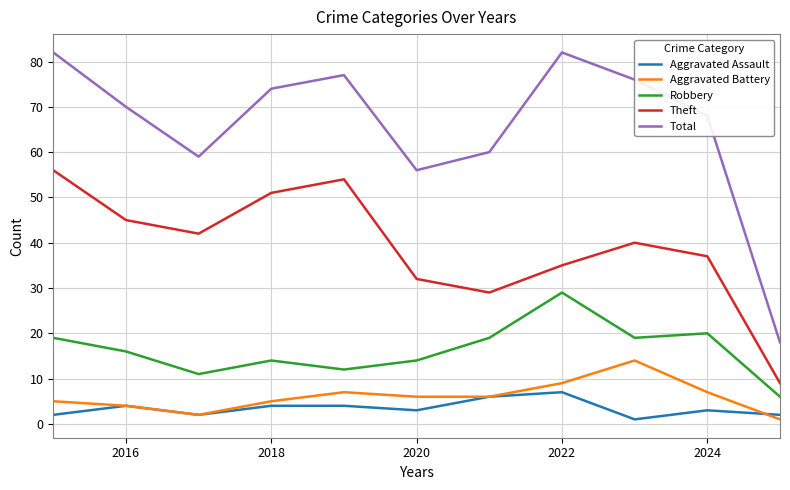

What is the lowest value of the Total series?

18